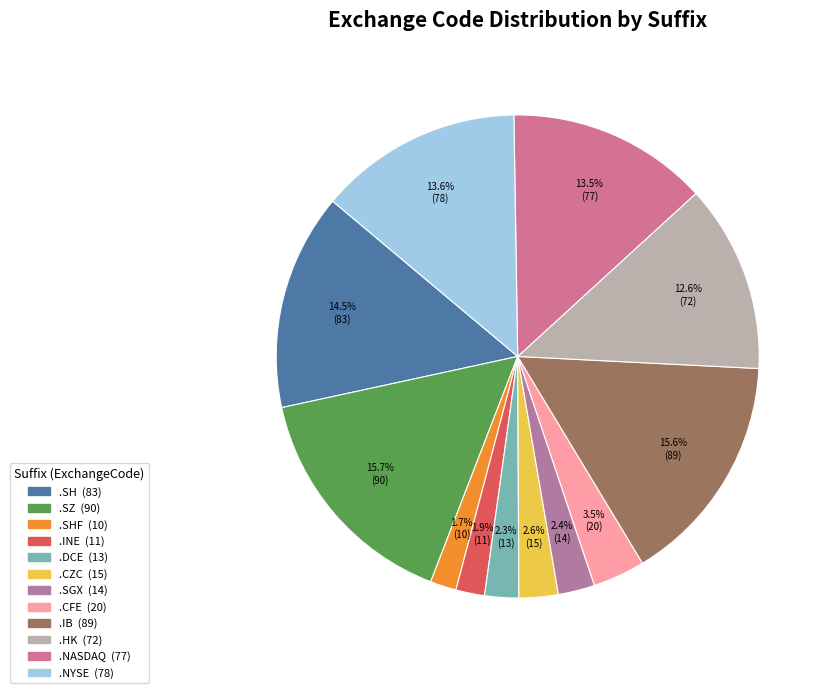

Which category has the biggest portion of the pie?

.SZ